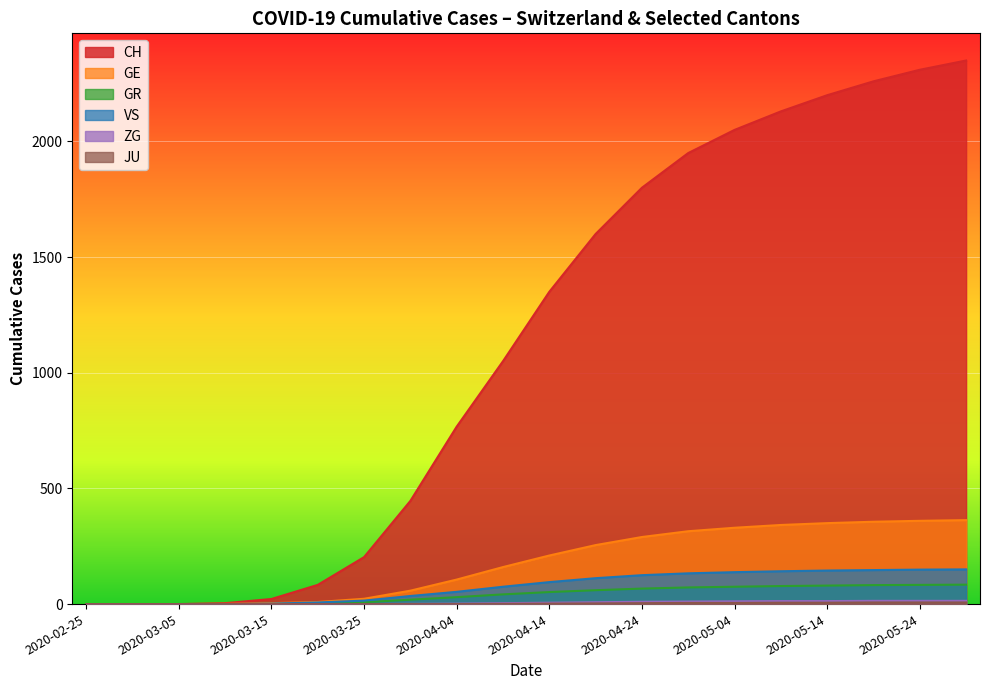

Which series has the largest total across all categories?

CH